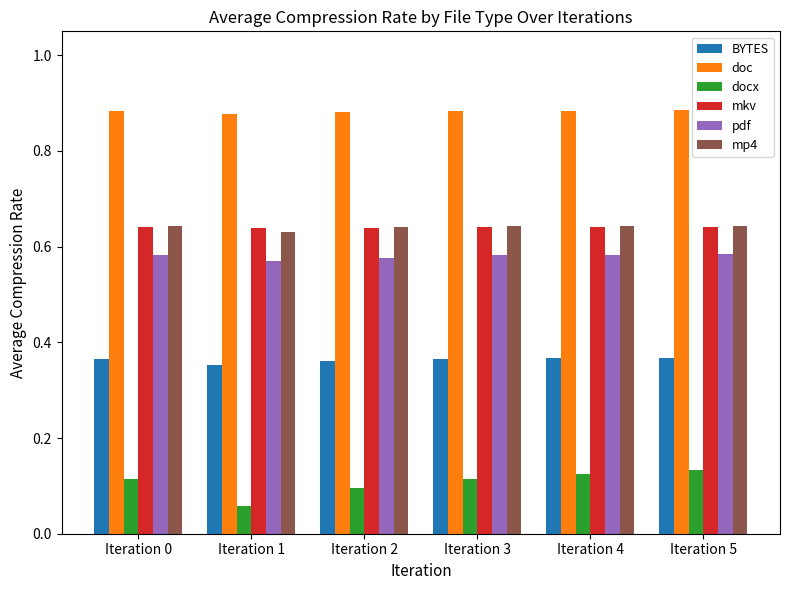

Count the pdf values in the range 0 to 1.

6